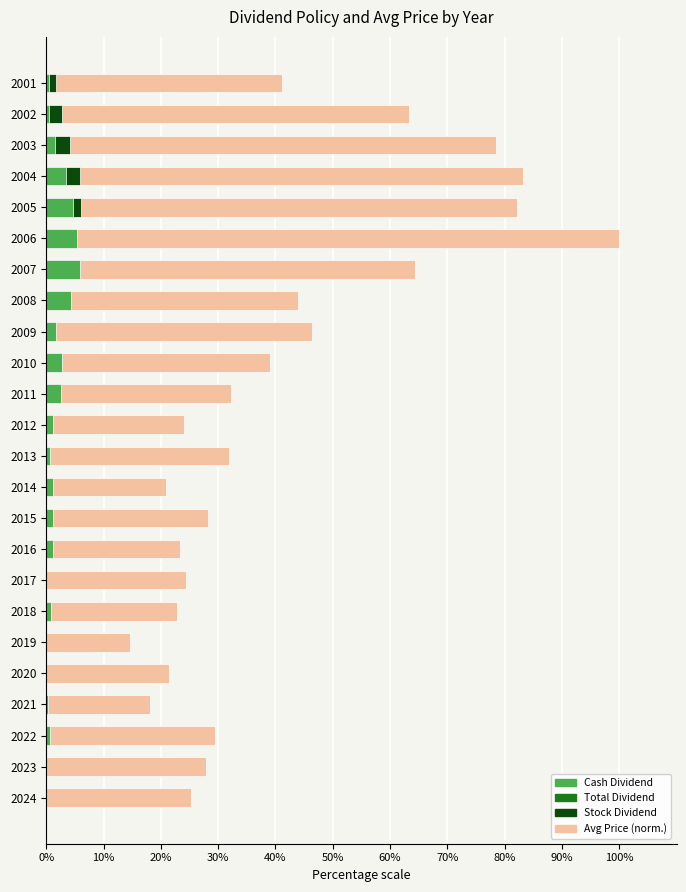

Is the value of Avg Price (normalized) at 2013 greater than the value of Stock Dividend at 2022?

Yes